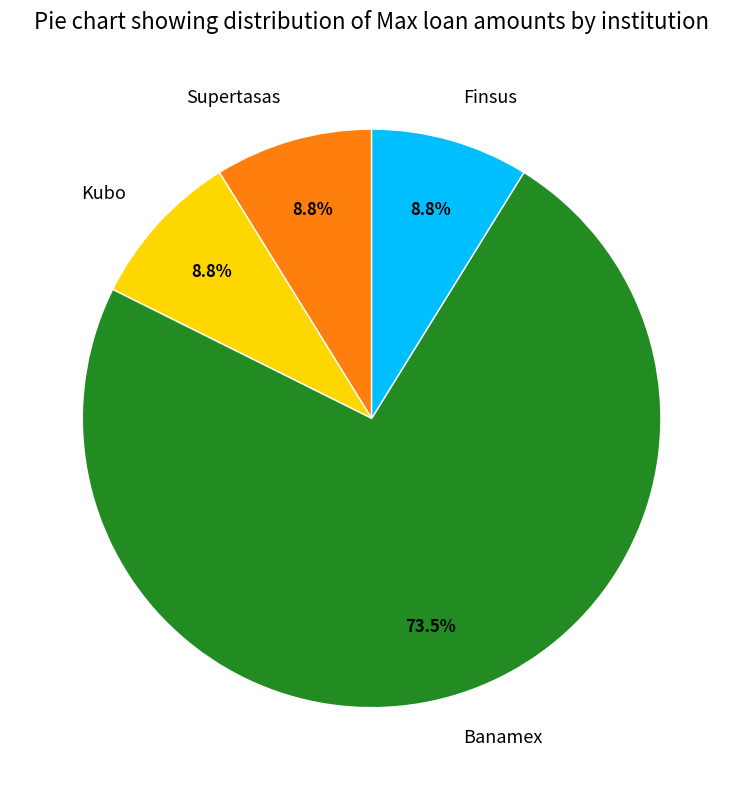

What is the largest slice in the pie chart?

Banamex